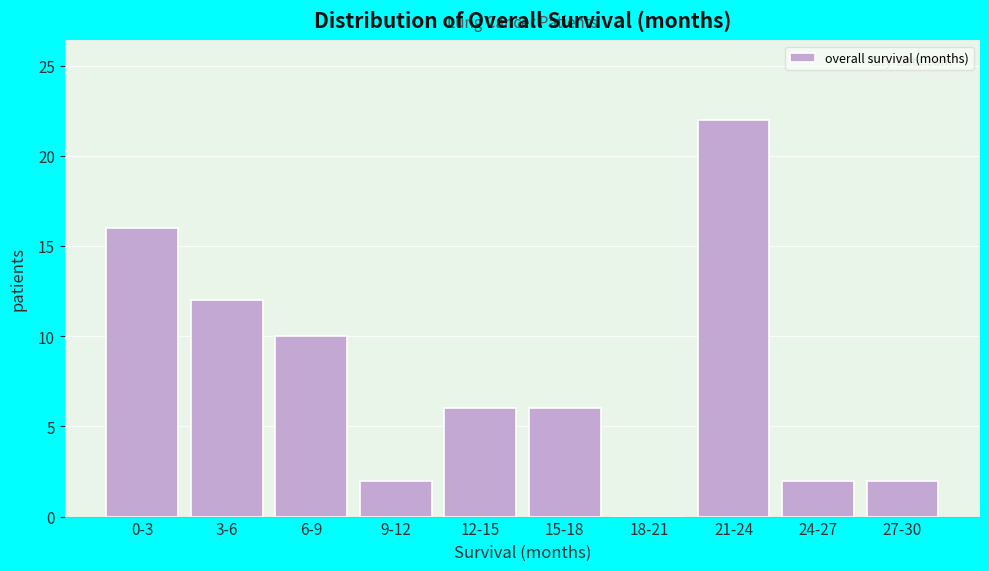

Reading left to right, what are all the values shown in this chart?

0-3=16	3-6=12	6-9=10	9-12=2	12-15=6	15-18=6	18-21=0	21-24=22	24-27=2	27-30=2